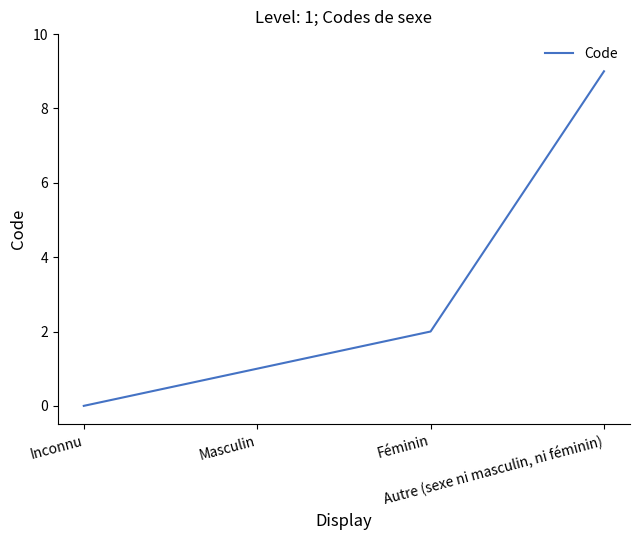

What position from the left is Autre (sexe ni masculin, ni féminin)?

4